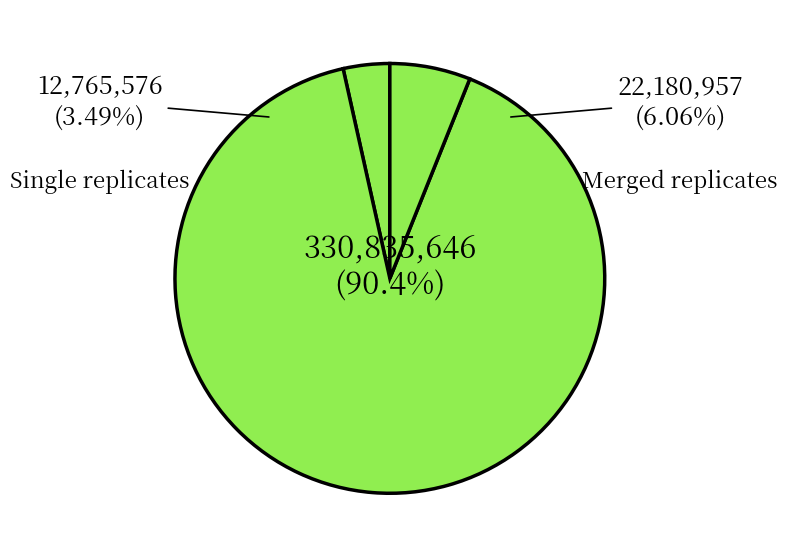

Does 263578 represent more than half of the total?

No